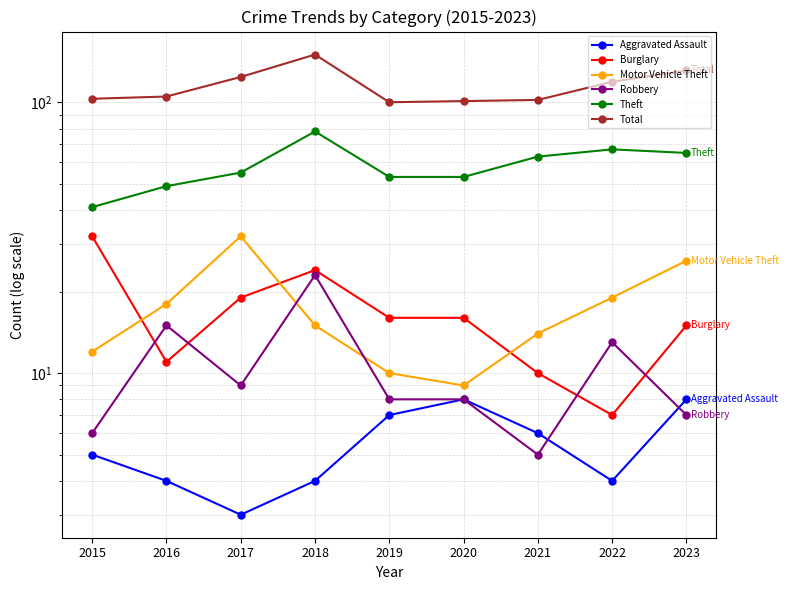

Which series has the widest spread of values?

Total